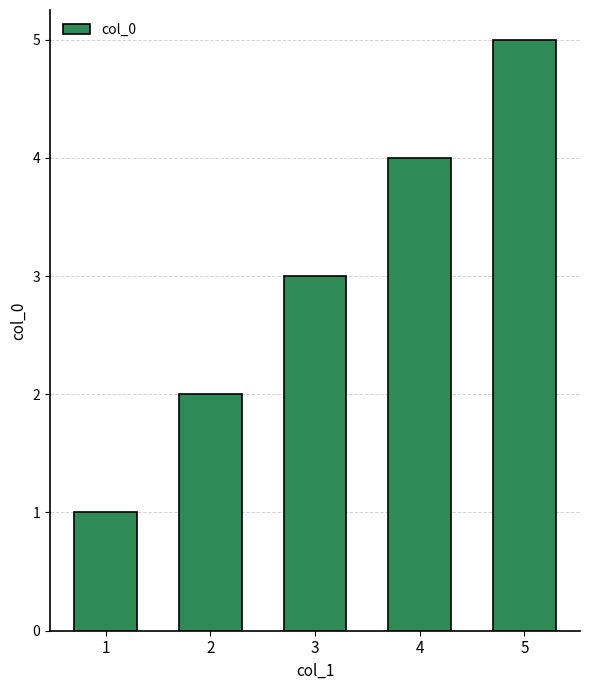

What is the greatest value displayed?

5